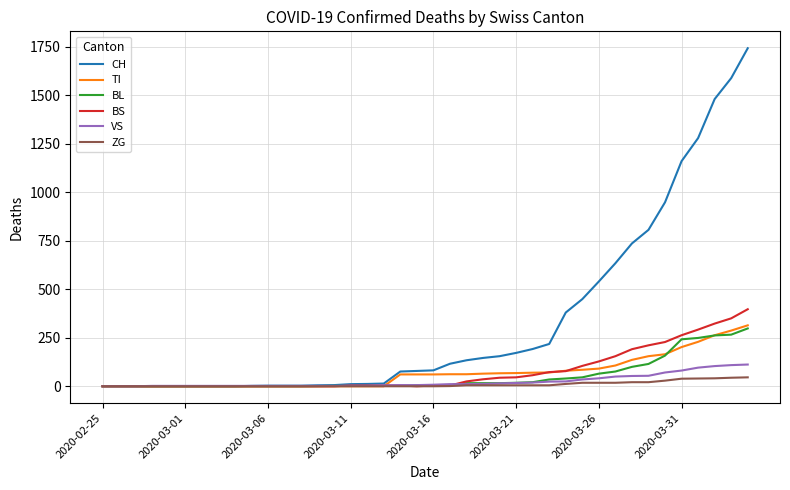

What is the maximum value for CH?

1742